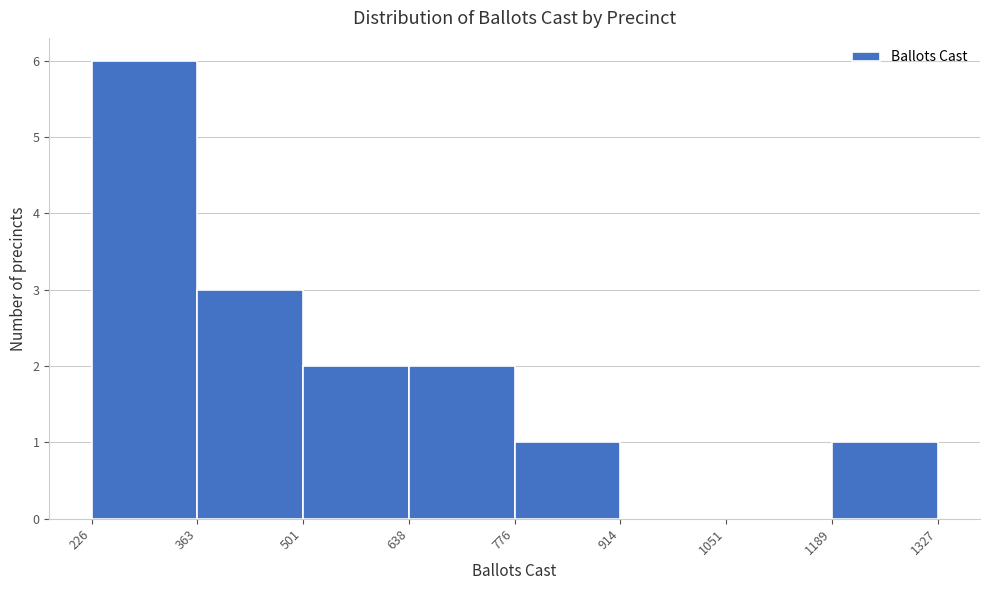

How tall is the bar that spans 501 to 638 on the x-axis? The values are not printed on the chart, so give them approximately, as read against the axis.

2